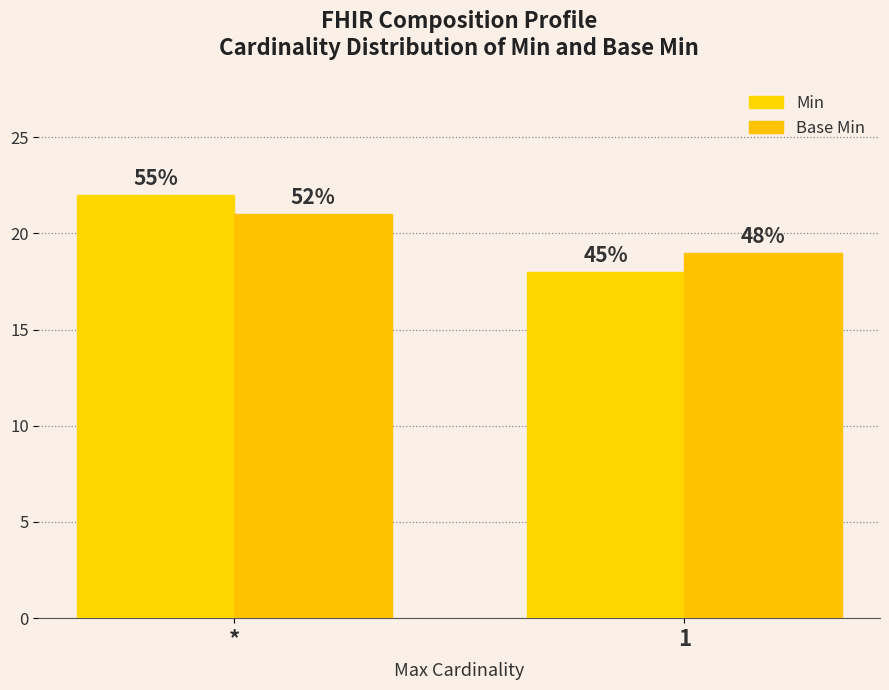

What is the total value across all series at *?

43